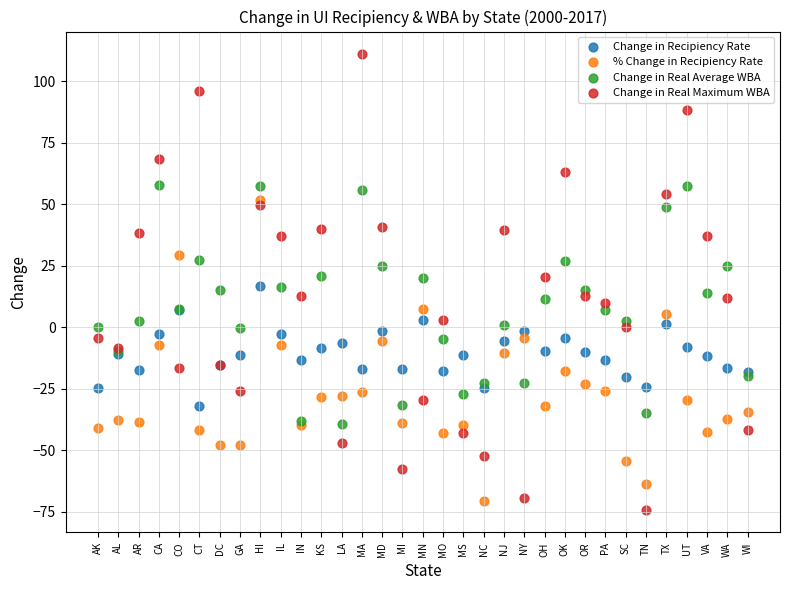

Which series reaches the maximum Y coordinate?

Change in Real Maximum WBA